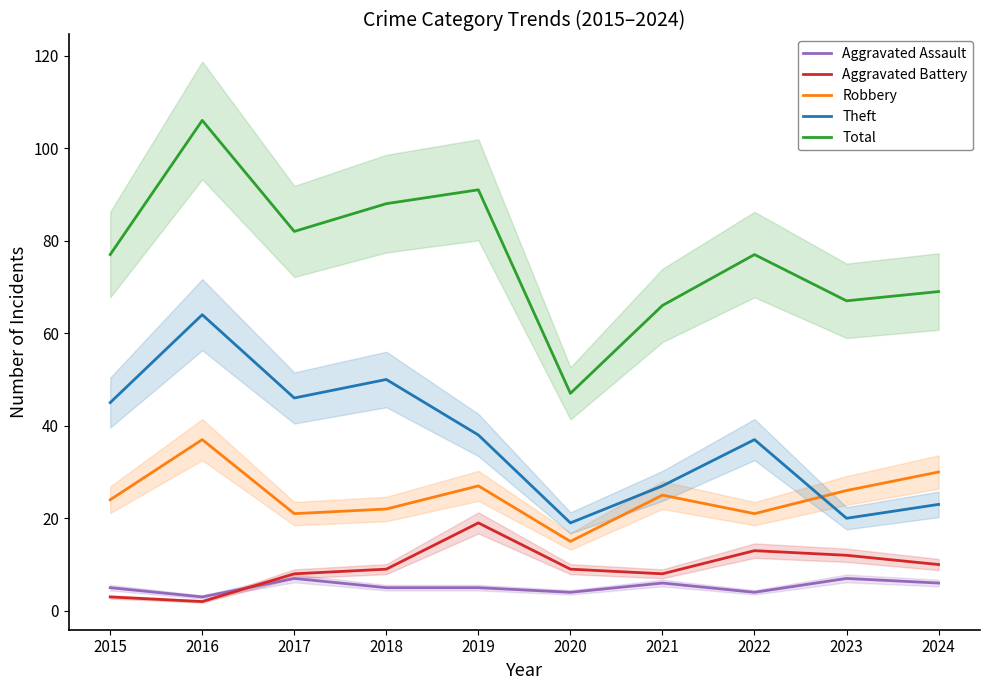

How many lines are shown in the chart?

5